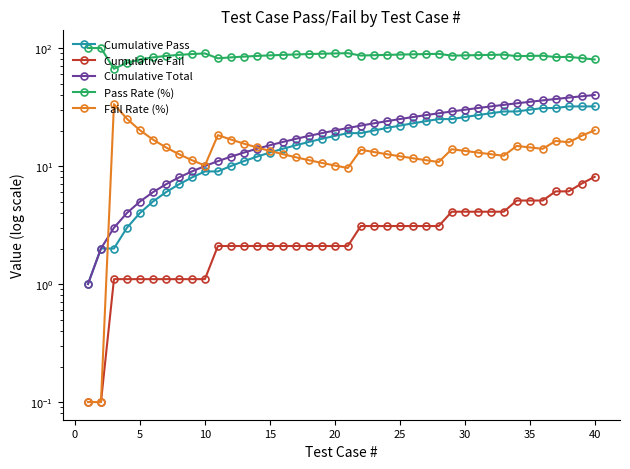

How many intersections are there between Fail Rate (%) and Cumulative Total?

2